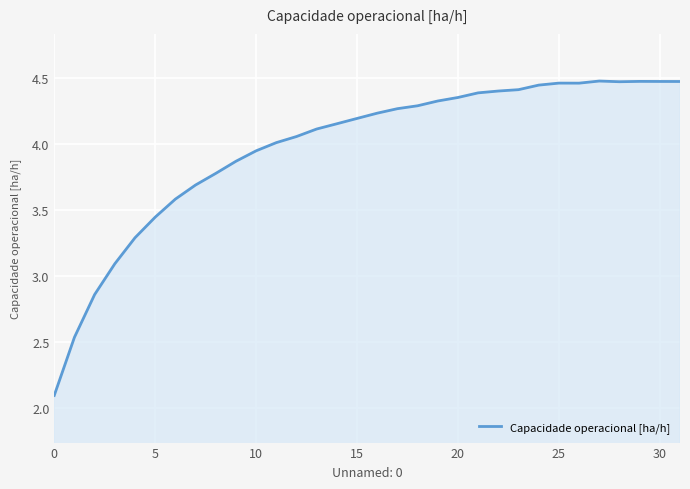

What is the minimum value shown in the chart?

2.1